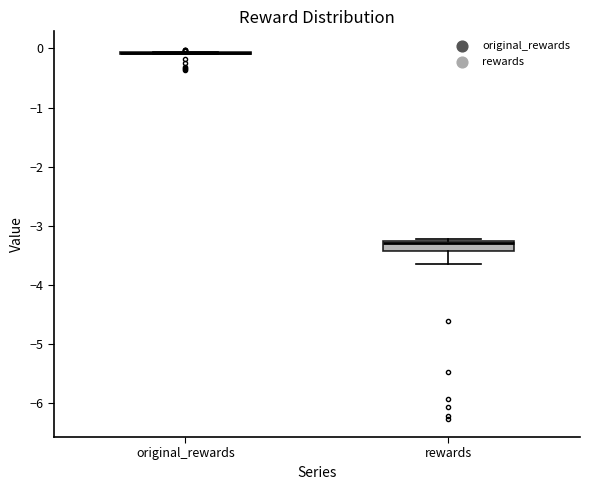

Reading left to right, transcribe this box plot: for each box, give where its median line is, the range the box spans, and where its two whiskers end, as read against the y-axis. The values are not printed on the chart, so give them approximately, as read against the axis.

original_rewards: box collapsed to a line at -0.1, whiskers -0.1 to -0.1
rewards: median -3.3 (just below the box's upper edge), box -3.4 to -3.3, whiskers -3.6 to -3.2